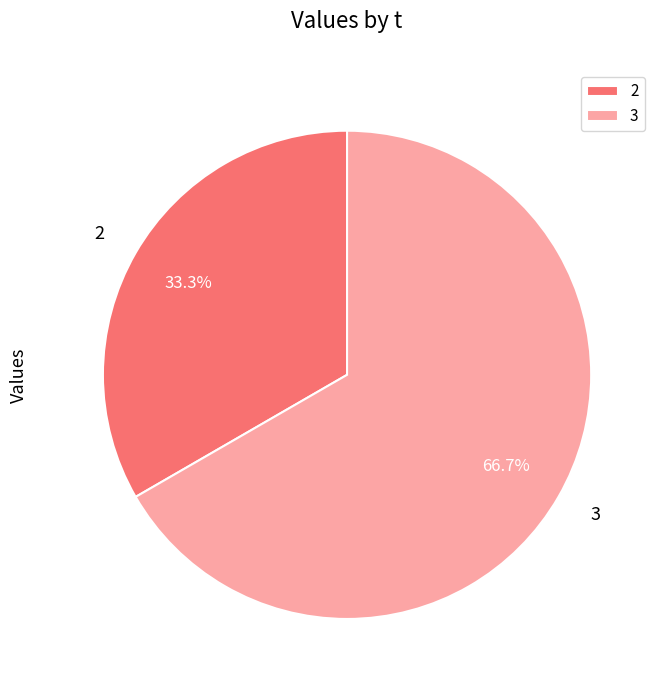

How many segments does this pie chart have?

2